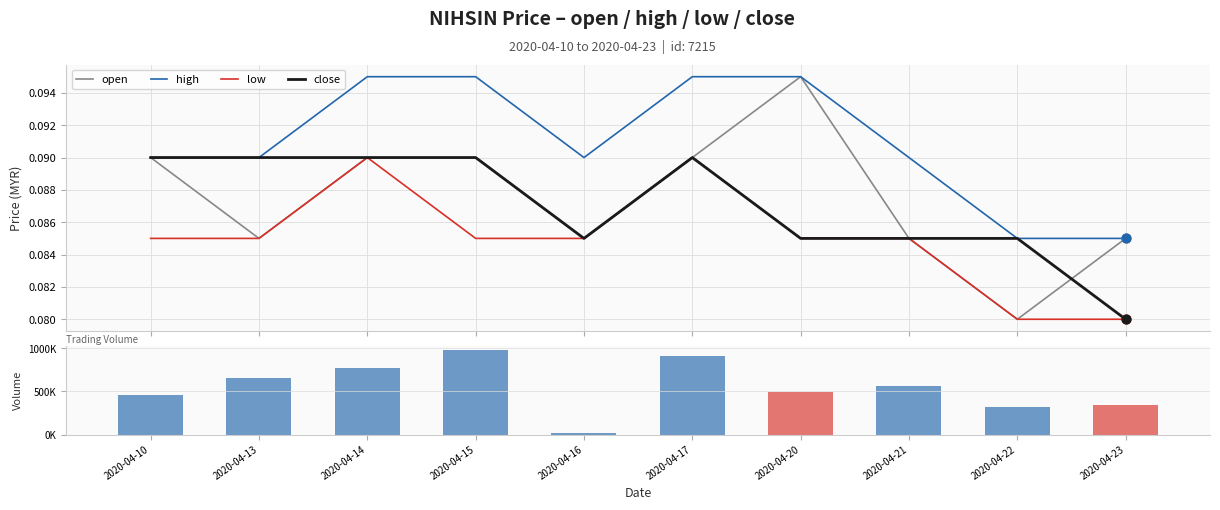

Which series has the widest spread of Y values?

vol